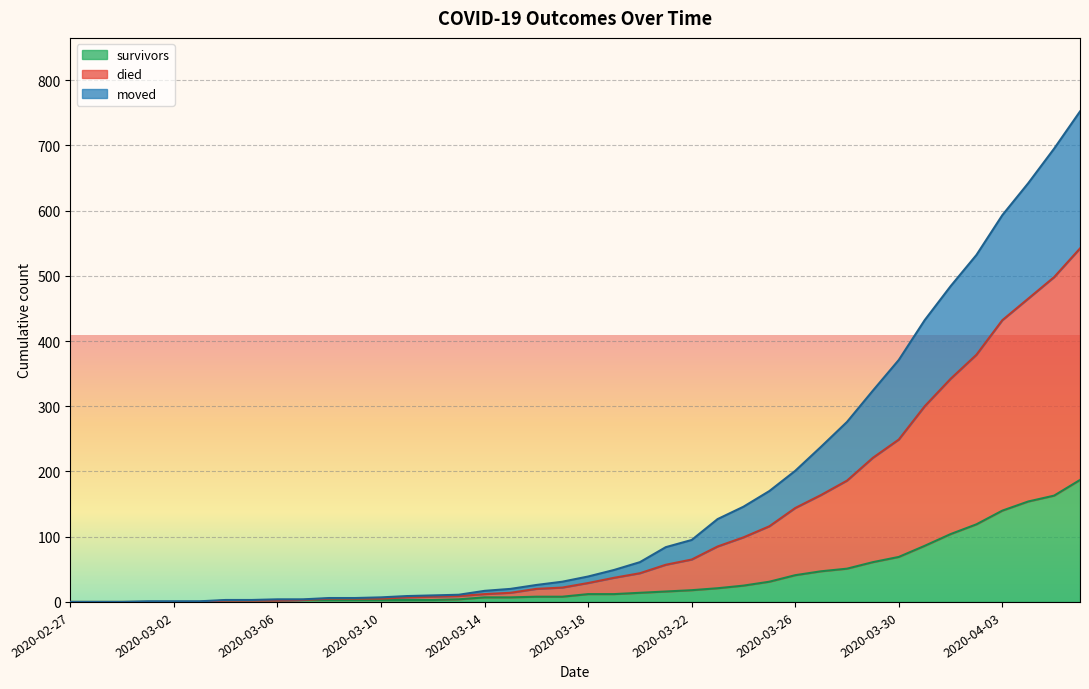

How many lines are shown in the chart?

3